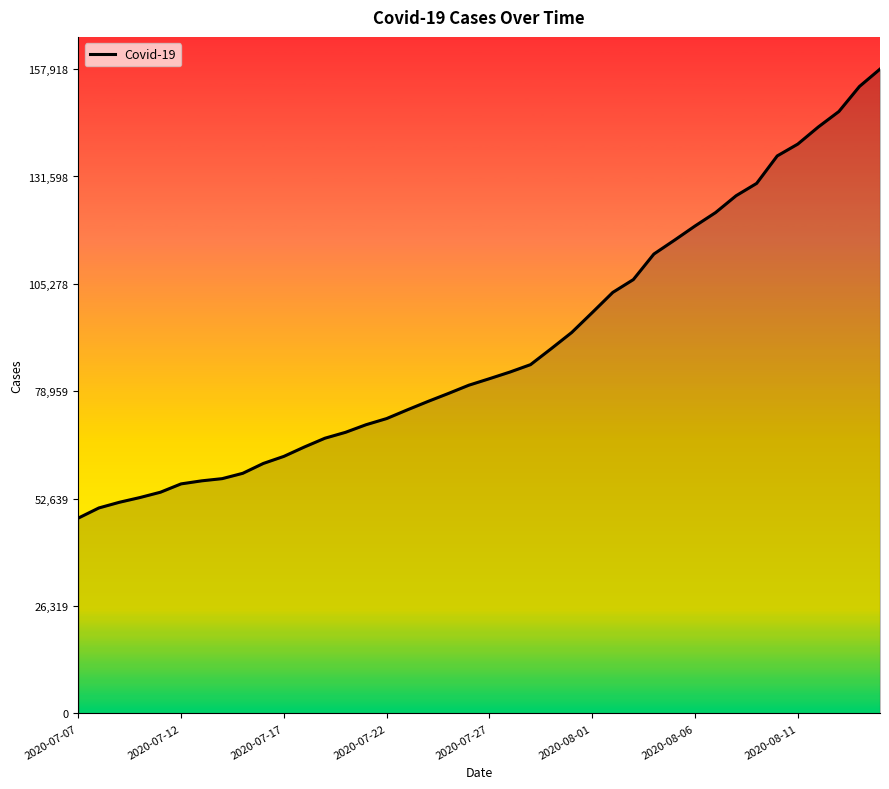

What is the greatest value displayed?

157918